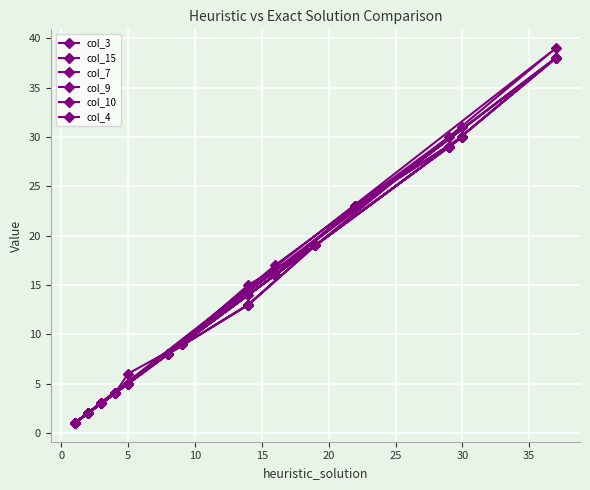

Where is the first local minimum for col_10?

20